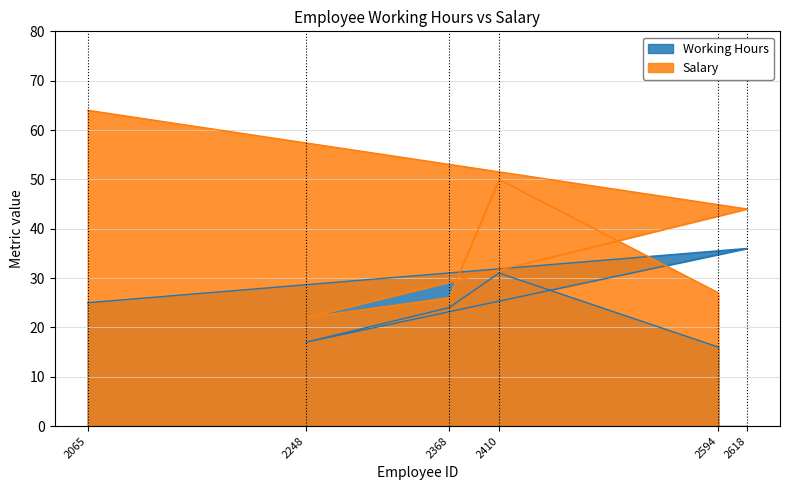

True or false: Salary has more than 2 interior local peaks.

False